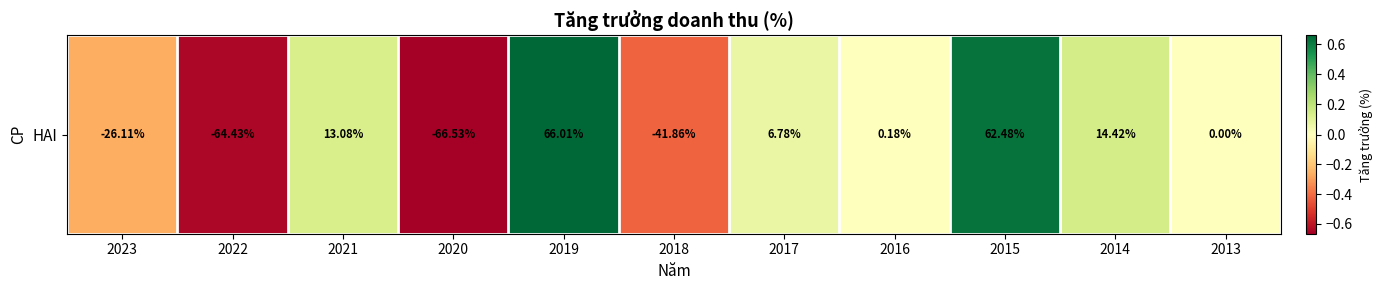

True or false: the data shows -1.0 at 2020.

False